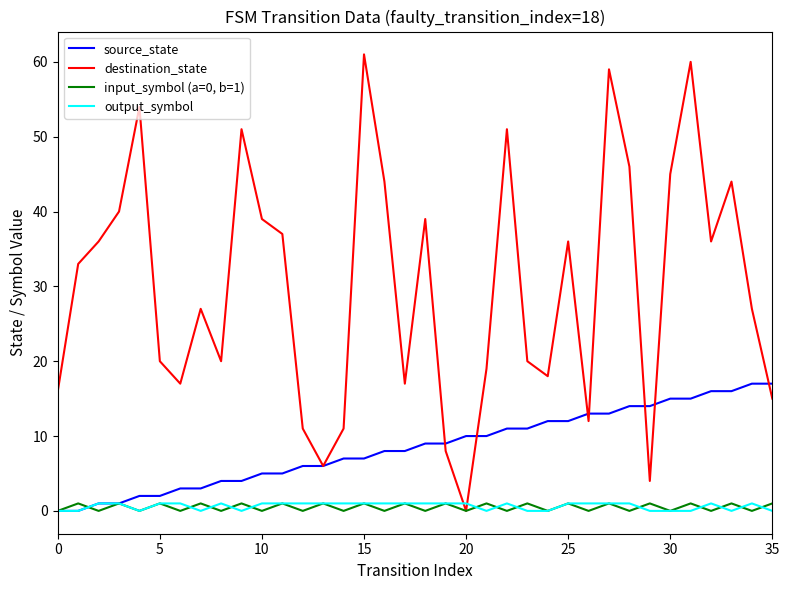

What are all the series names shown in the legend?

source_state, destination_state, input_symbol (a=0, b=1), output_symbol